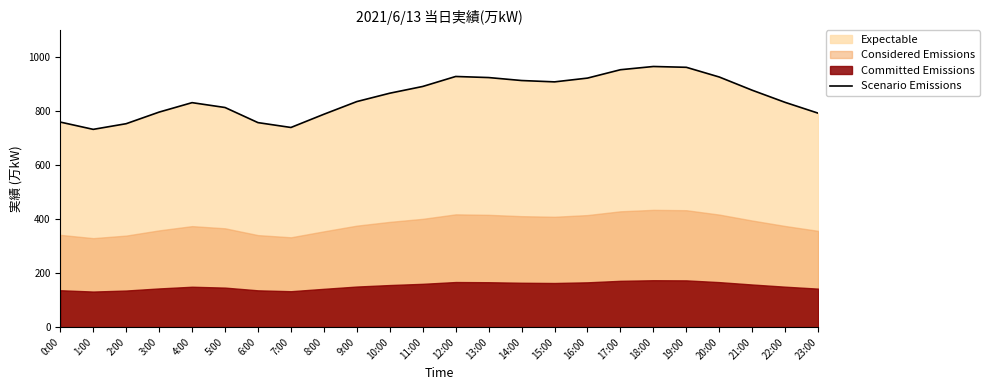

How many values exceed 867?

11